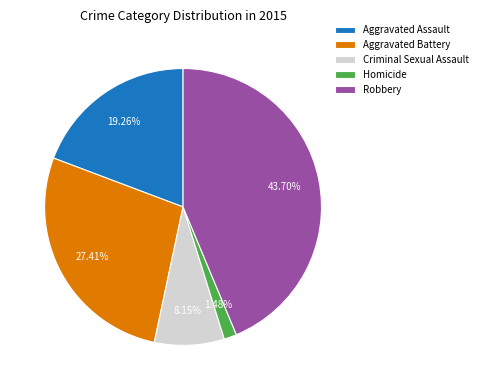

True or false: Aggravated Battery accounts for 40% of the total.

False